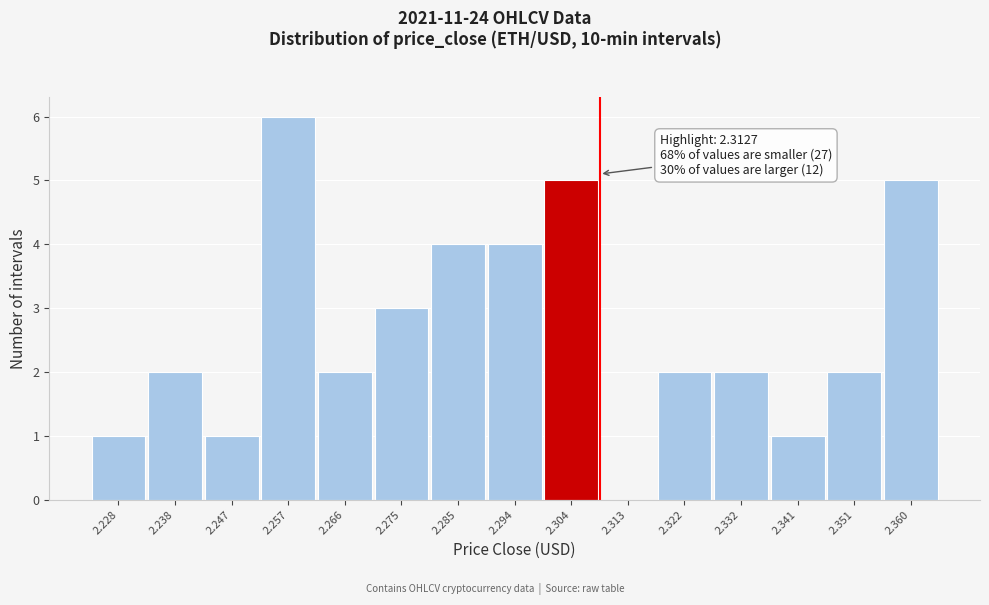

Reading right to left, transcribe all the data shown in this chart.

2.360=5	2.351=2	2.341=1	2.332=2	2.322=2	2.313=0	2.304=5	2.294=4	2.285=4	2.275=3	2.266=2	2.257=6	2.247=1	2.238=2	2.228=1